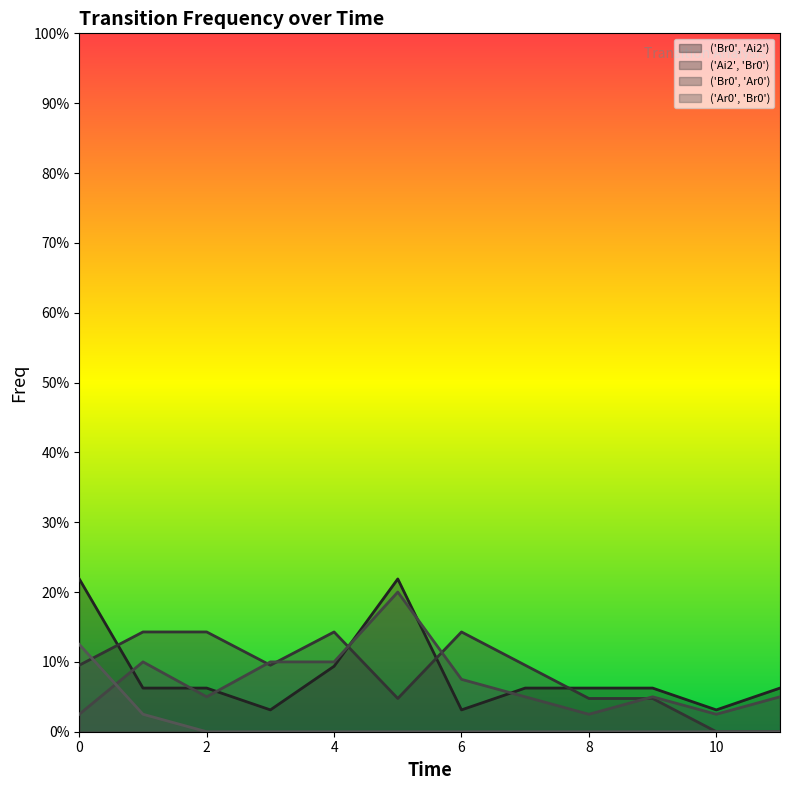

Which series has the largest total across all categories?

('Br0', 'Ai2')